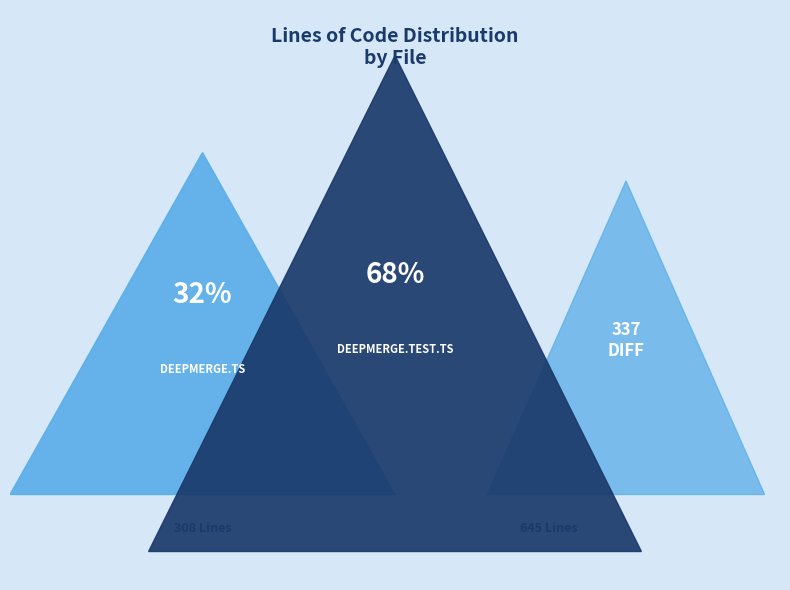

To the nearest percent, what portion does deepmerge.test.ts represent?

68%